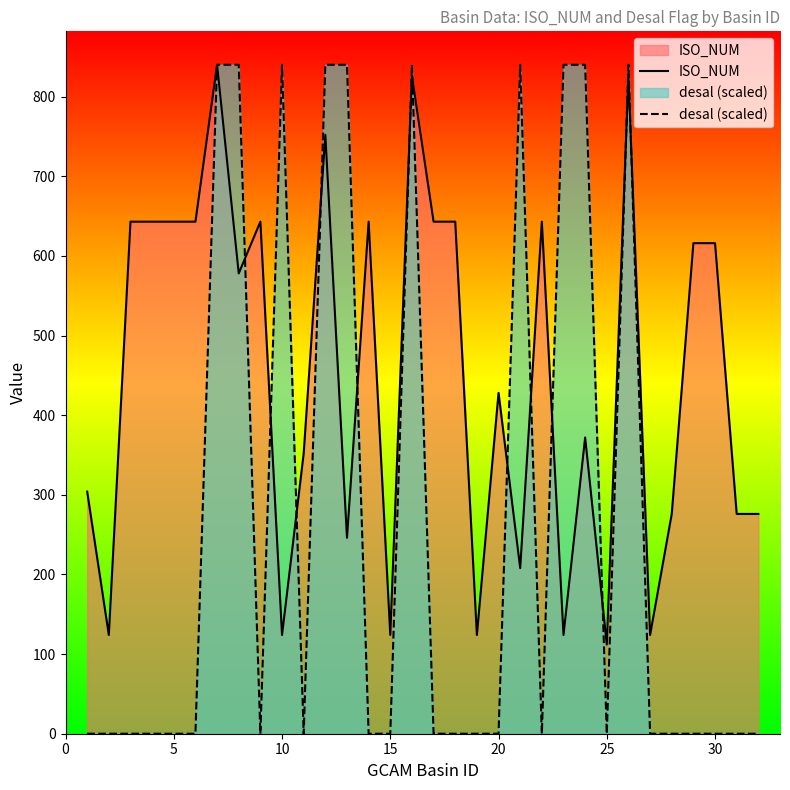

The desal (scaled) series shows -398 at 30. True or false?

False